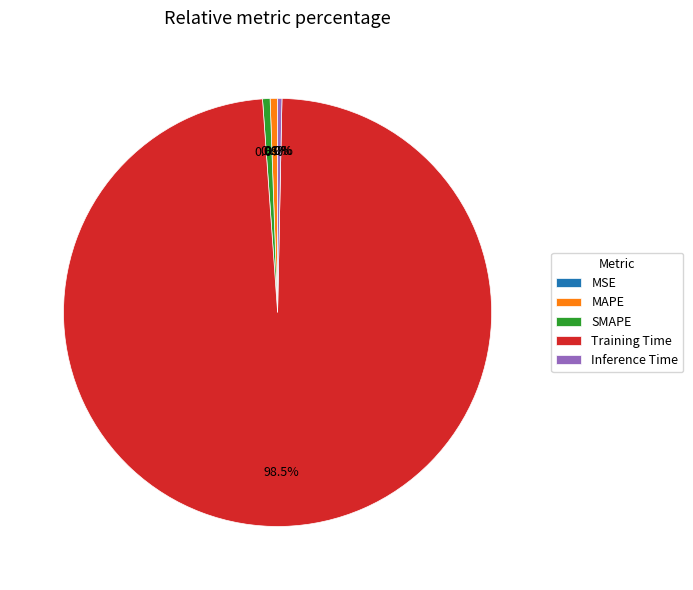

True or false: Training Time accounts for 99% of the total.

True